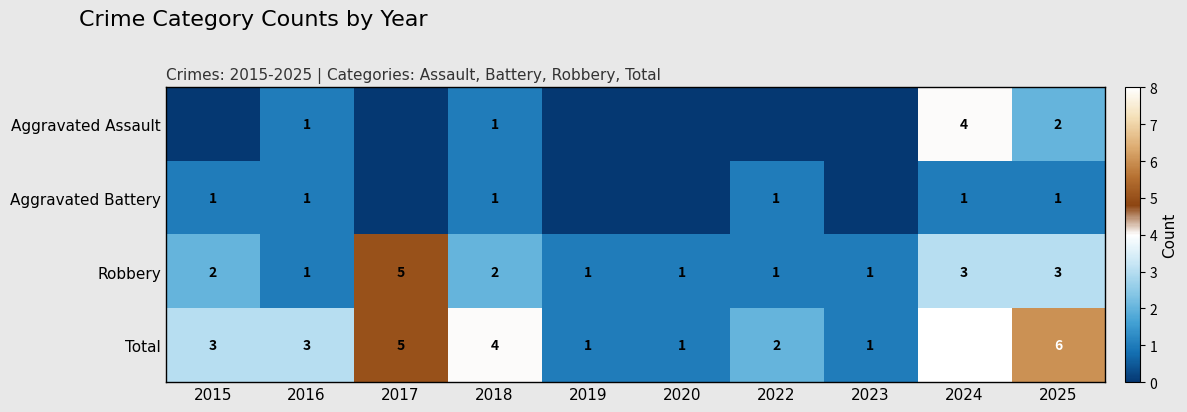

The Total series shows 1 at 2023. True or false?

True